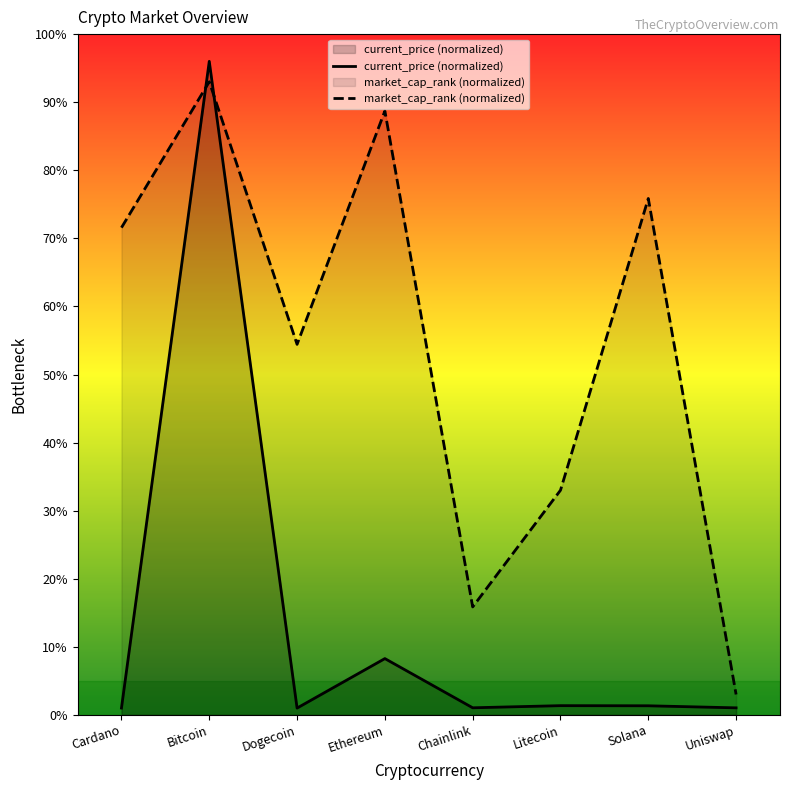

The value of market_cap_rank at Uniswap is 3.0. True or false?

True